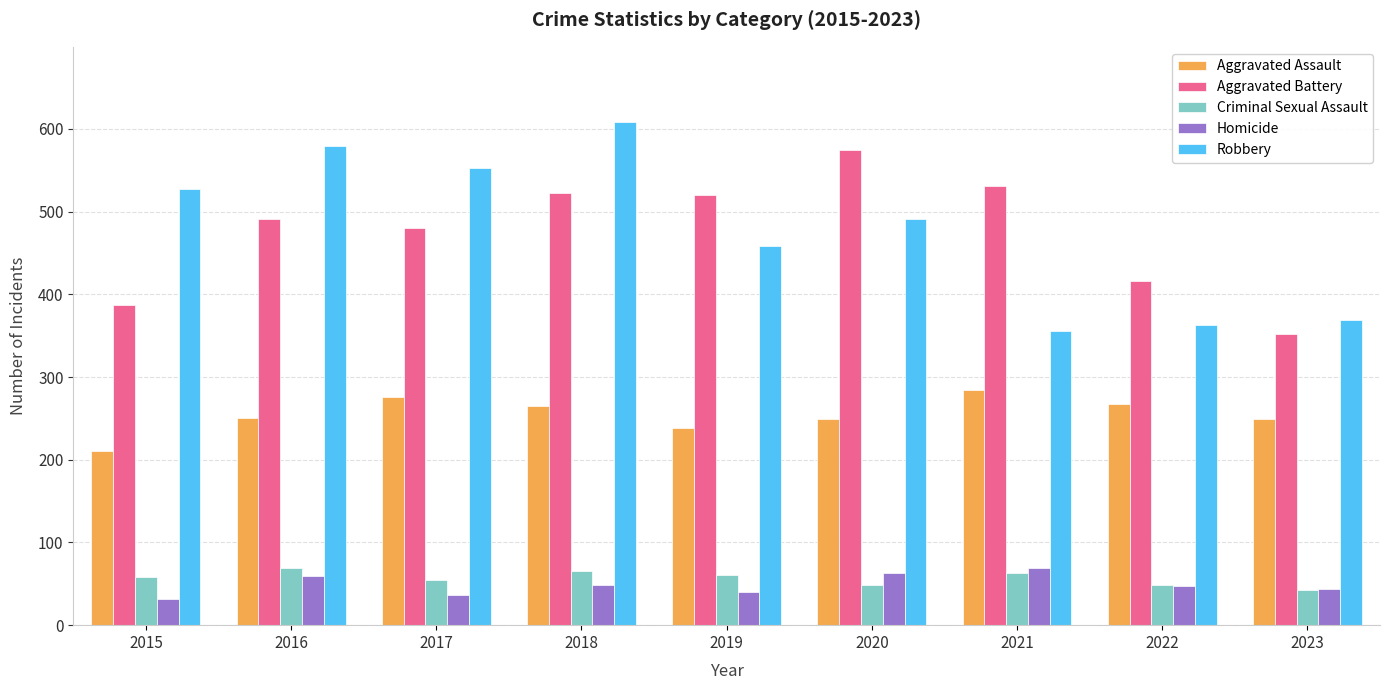

What is the sum of all Criminal Sexual Assault values?

512